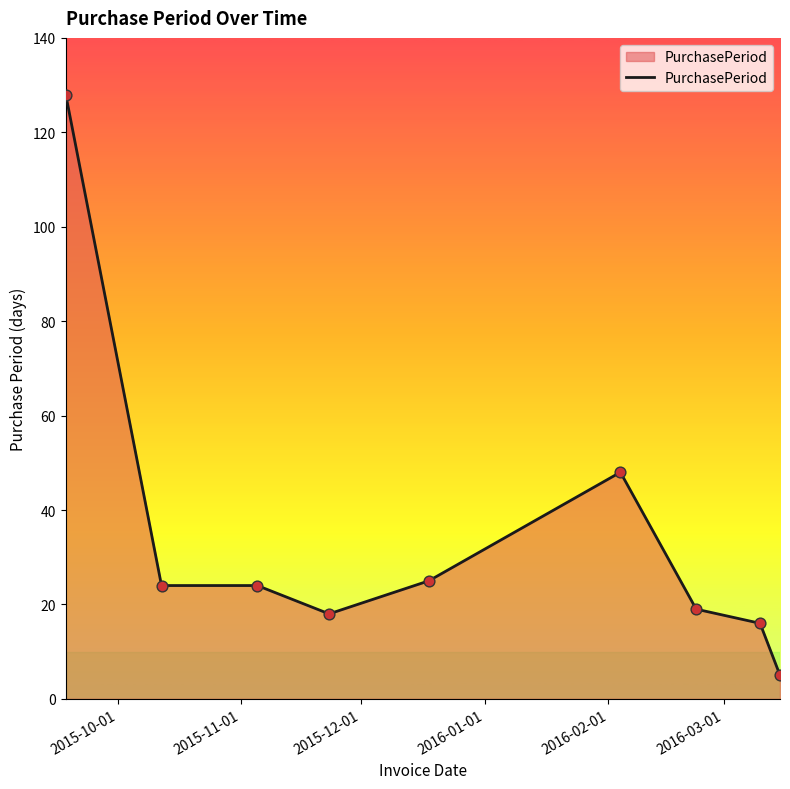

What is the difference between the maximum and minimum values?

123